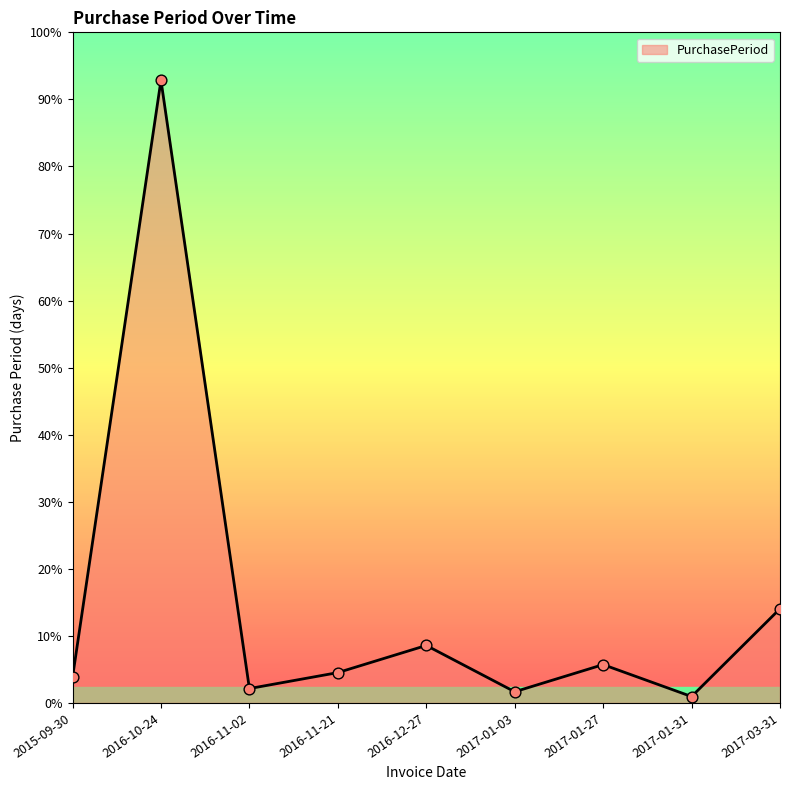

Which has a higher value, 2017-01-27 or 2017-01-31?

2017-01-27